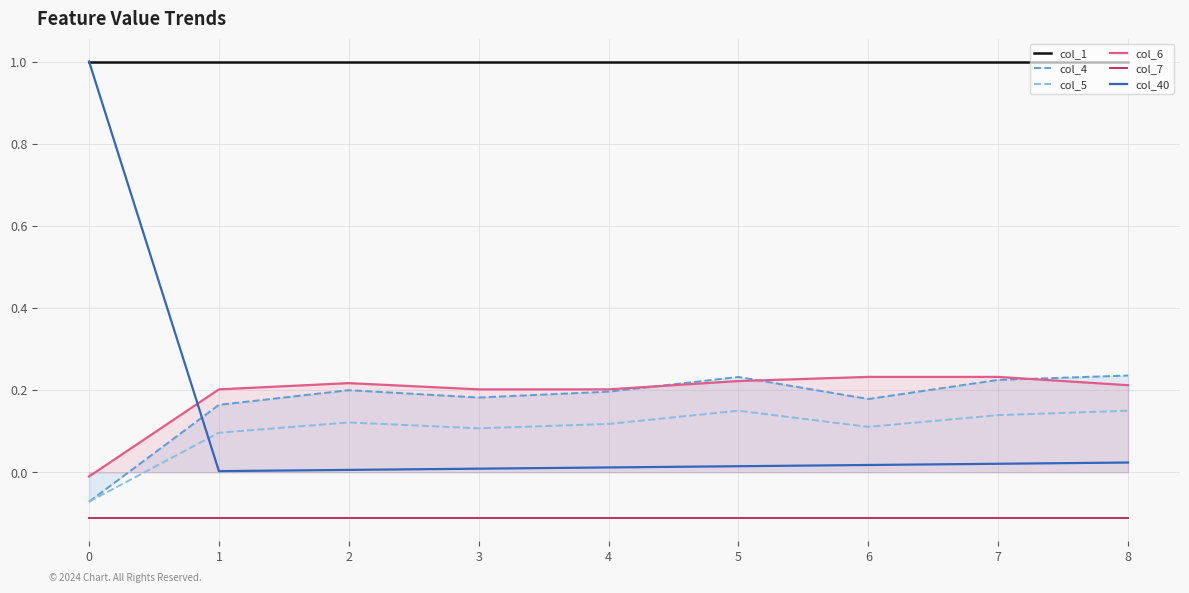

Rank the categories by col_6 value from highest to lowest.

6, 7, 5, 2, 8, 1, 3, 4, 0